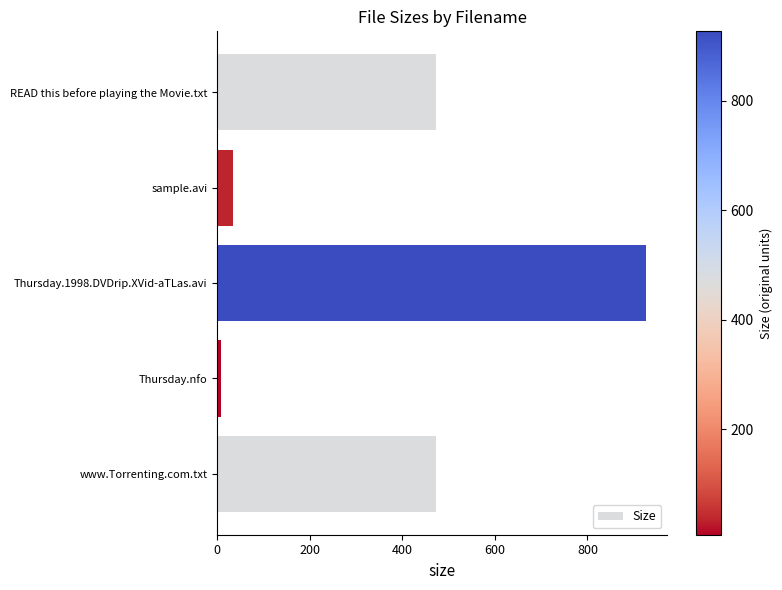

The chart shows a value of 147.2 at www.Torrenting.com.txt. True or false?

False